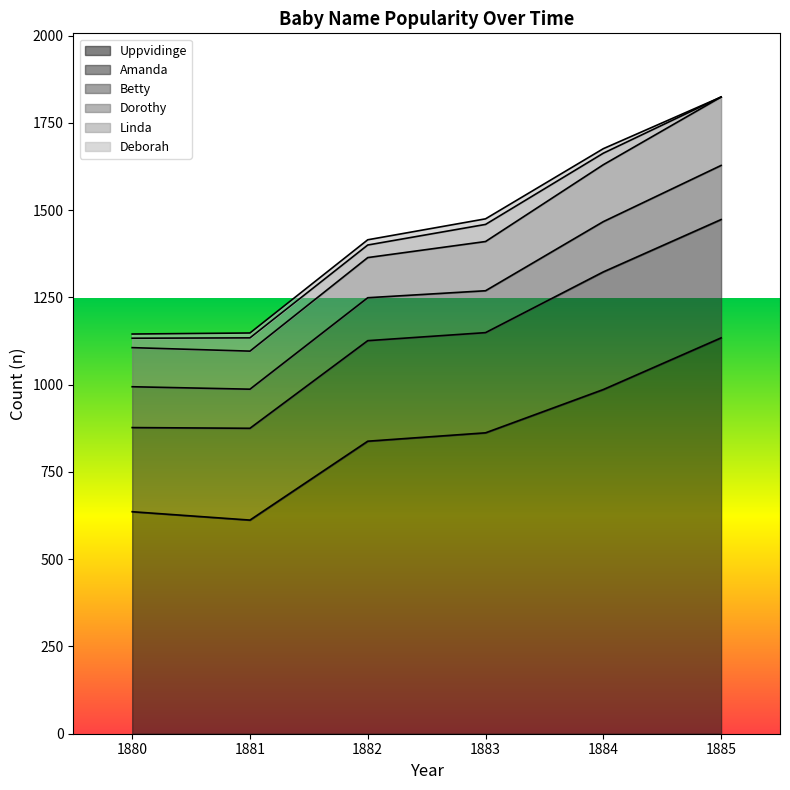

At which label does Linda first exceed 36?

1881